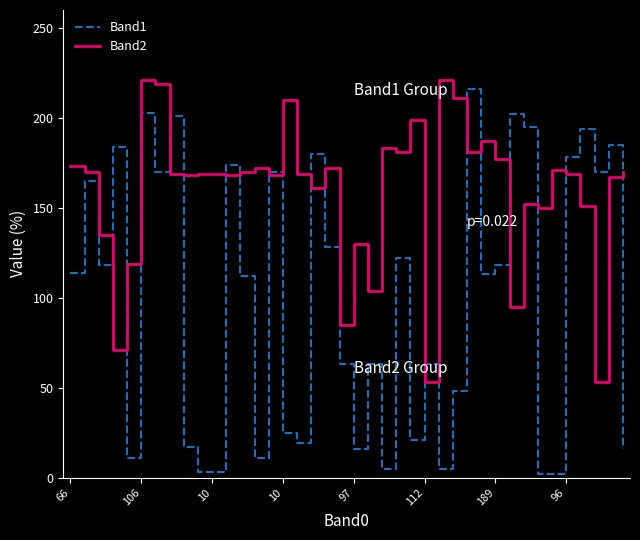

Rank the series by their average value, from highest to lowest.

Band2, Band1